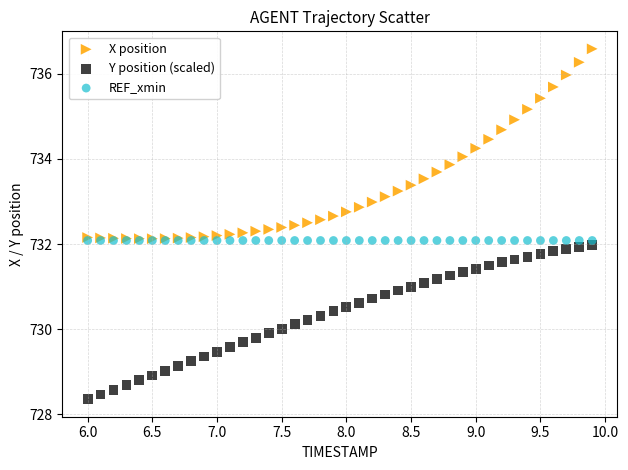

Which series contains the highest Y value?

X position